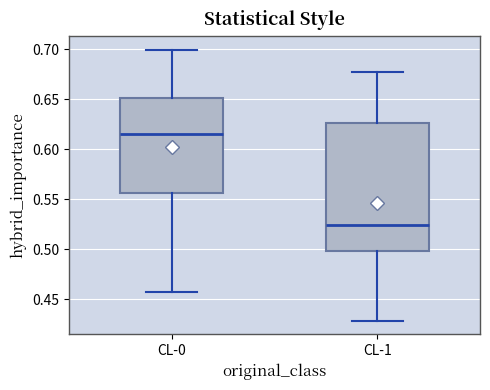

Where does the upper whisker of the box for CL-1 end on the y-axis? The values are not printed on the chart, so give them approximately, as read against the axis.

0.675